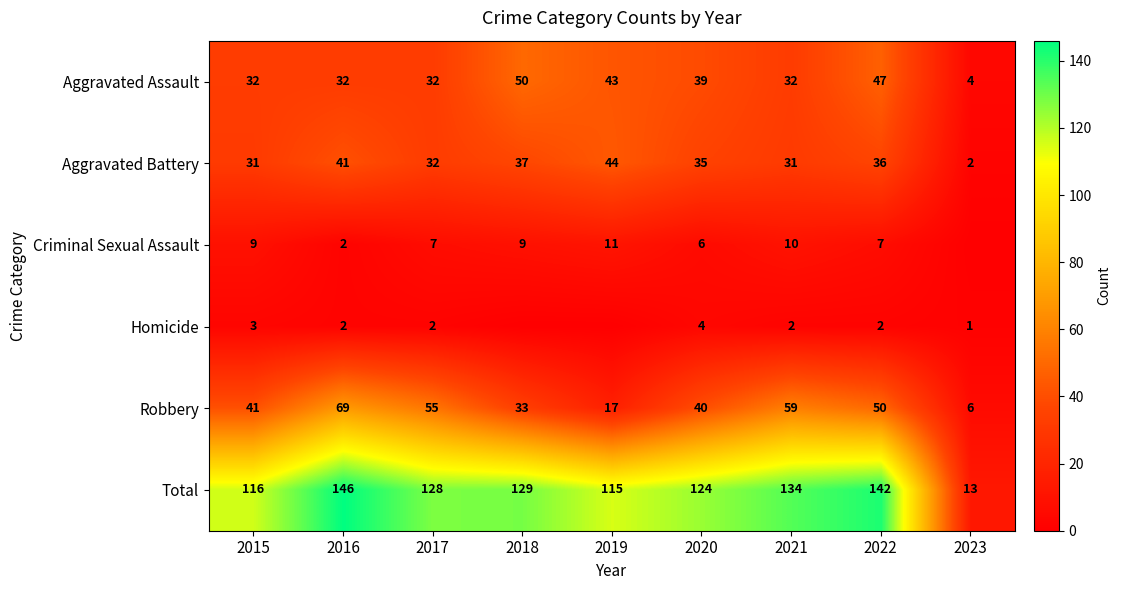

Where is Total nearest to the value 79?

2019